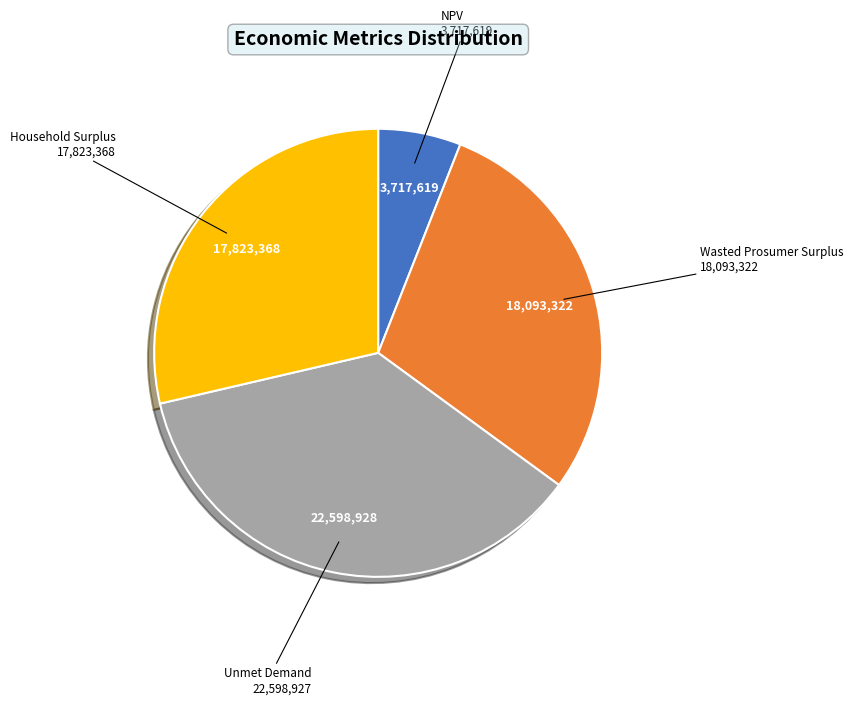

What is the ratio of the value at Household Surplus to the value at Unmet Demand?

0.8